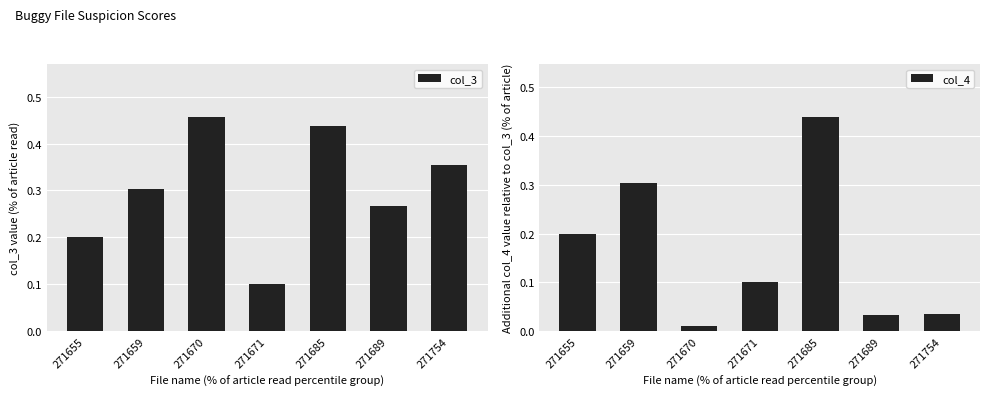

Is the value of col_3 at 271671 greater than the value of col_4 at 271689?

Yes